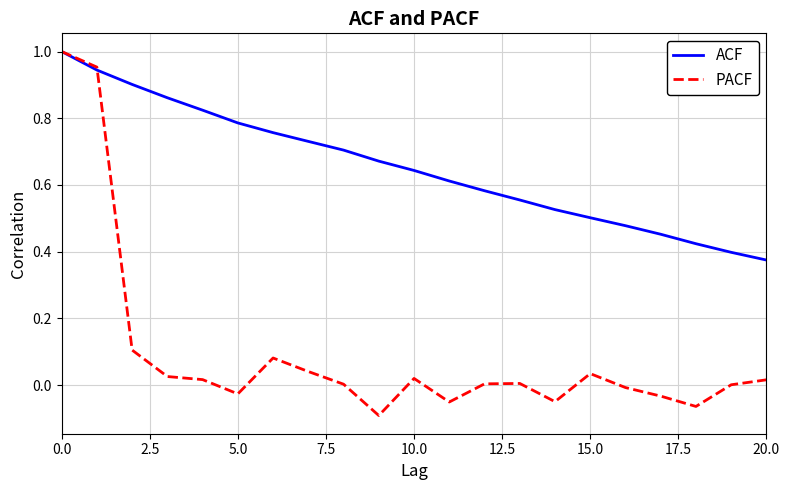

Which series has the largest total across all categories?

ACF